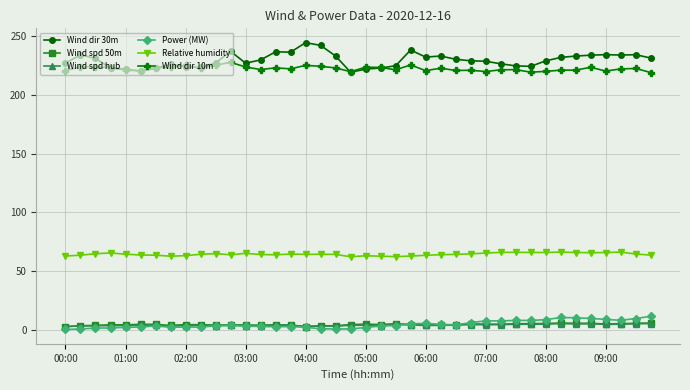

What is the minimum value for Wind dir 30m?

219.2